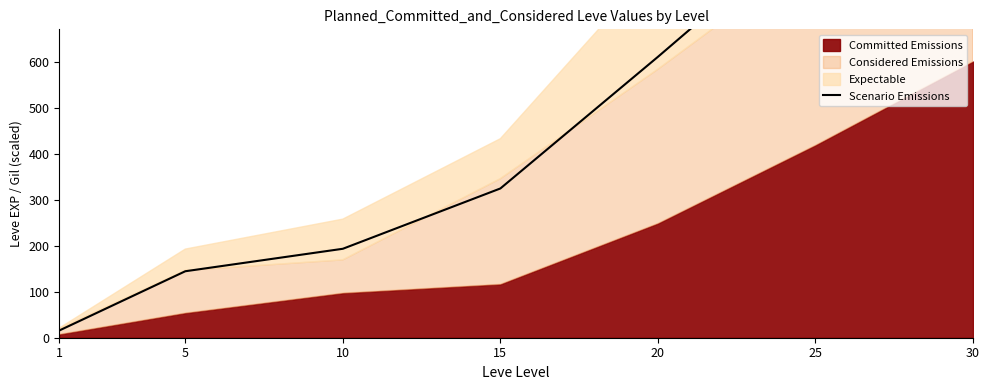

Which has a higher value, 25 or 10?

25